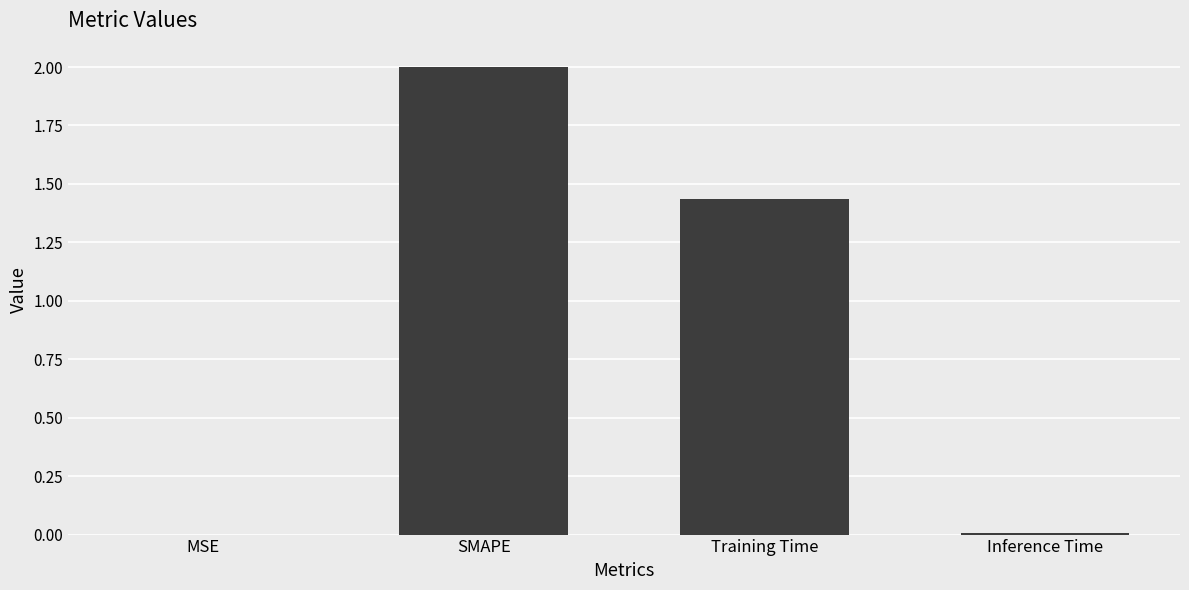

At which category does the chart reach its peak across all series?

SMAPE